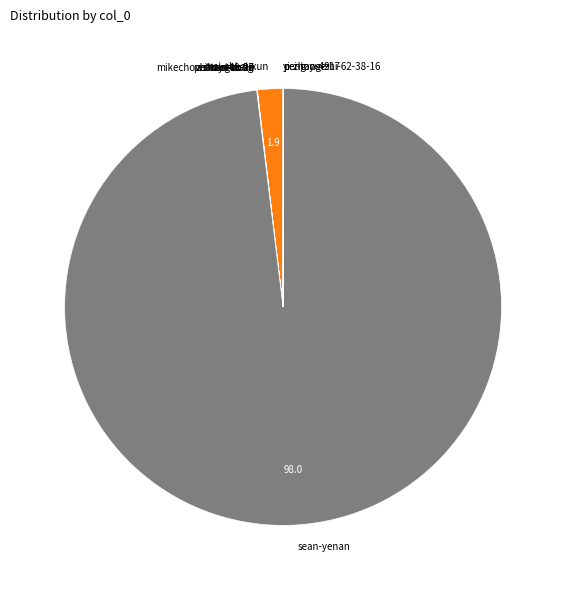

Which slice represents more than half of the pie?

sean-yenan